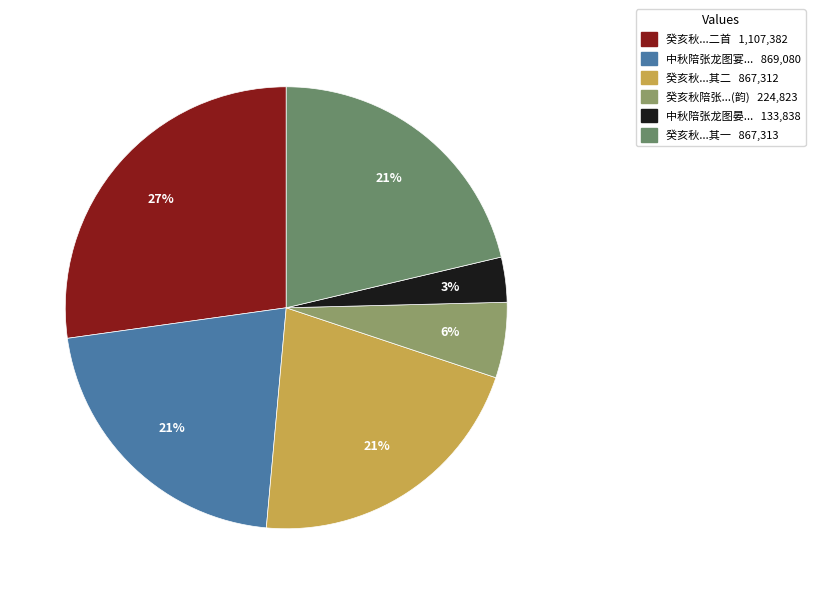

Rank the categories by value from highest to lowest.

癸亥秋陪张丞相游西湖和周去华机宜韵二首, 中秋陪张龙图宴射堂初夕阴云酒行顿解喜而成咏, 癸亥秋陪张丞相游西湖和周去华机宜韵二首 其一, 癸亥秋陪张丞相游西湖和周去华机宜韵二首 其二, 癸亥秋陪张丞相游西湖和周去华机宜韵, 中秋陪张龙图晏射堂初夕阴酒行顿解喜而成咏